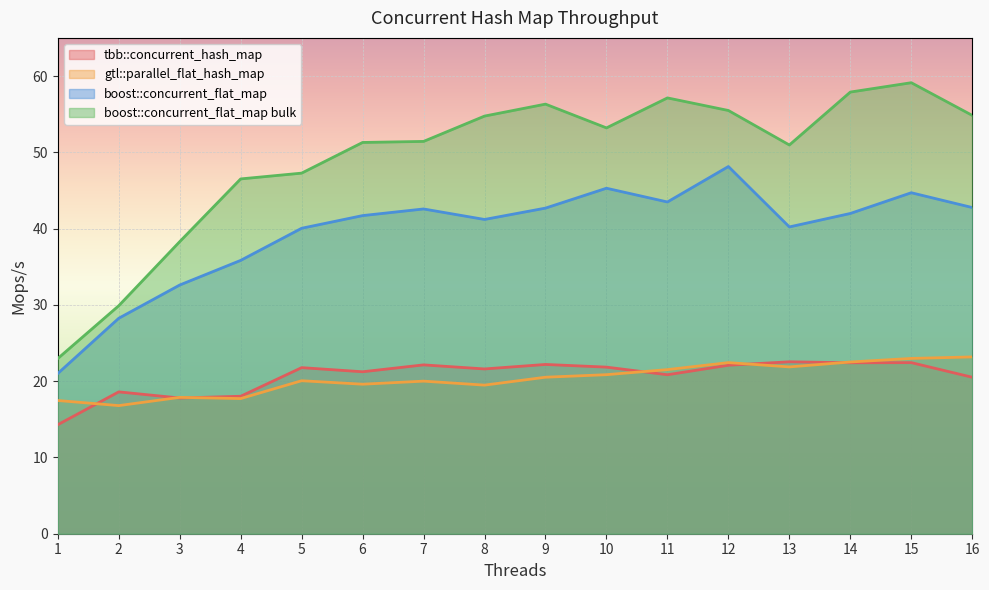

What is the value of the boost::concurrent_flat_map point at the 12th from the left?

48.1